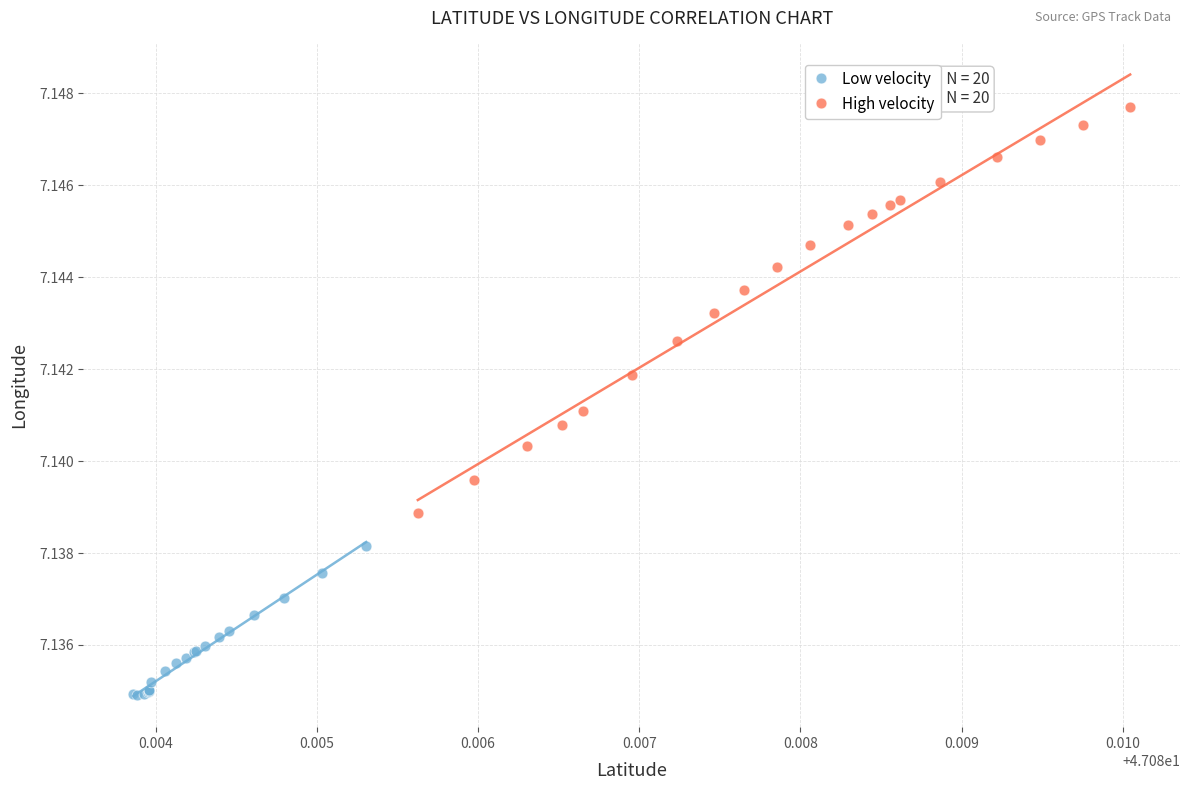

Which series has the widest spread of Y values?

High velocity